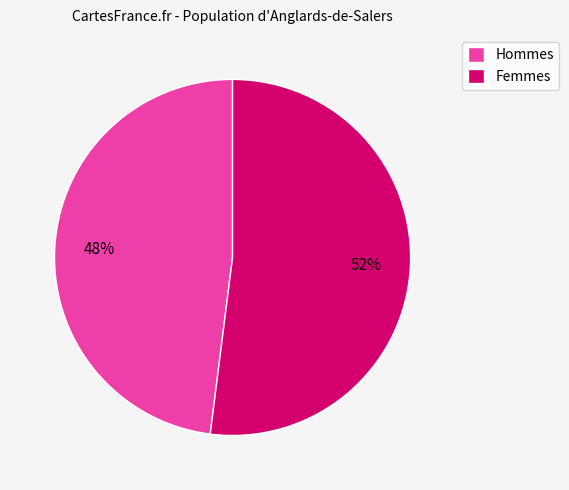

Combined, do Hommes and Femmes account for over 50%?

Yes